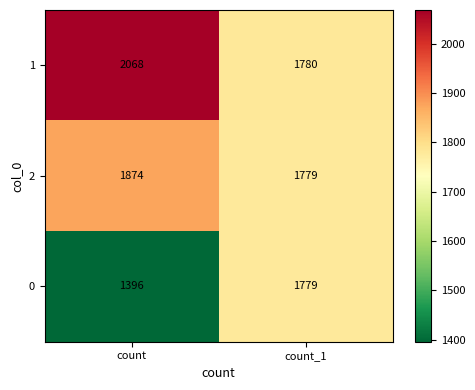

Reading left to right, list all the values displayed in this chart.

1: count=2068	count_1=1780
2: count=1874	count_1=1779
0: count=1396	count_1=1779